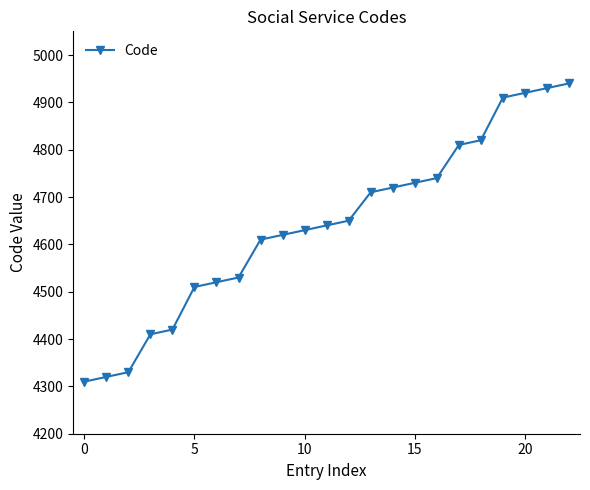

What is the average value?

4640